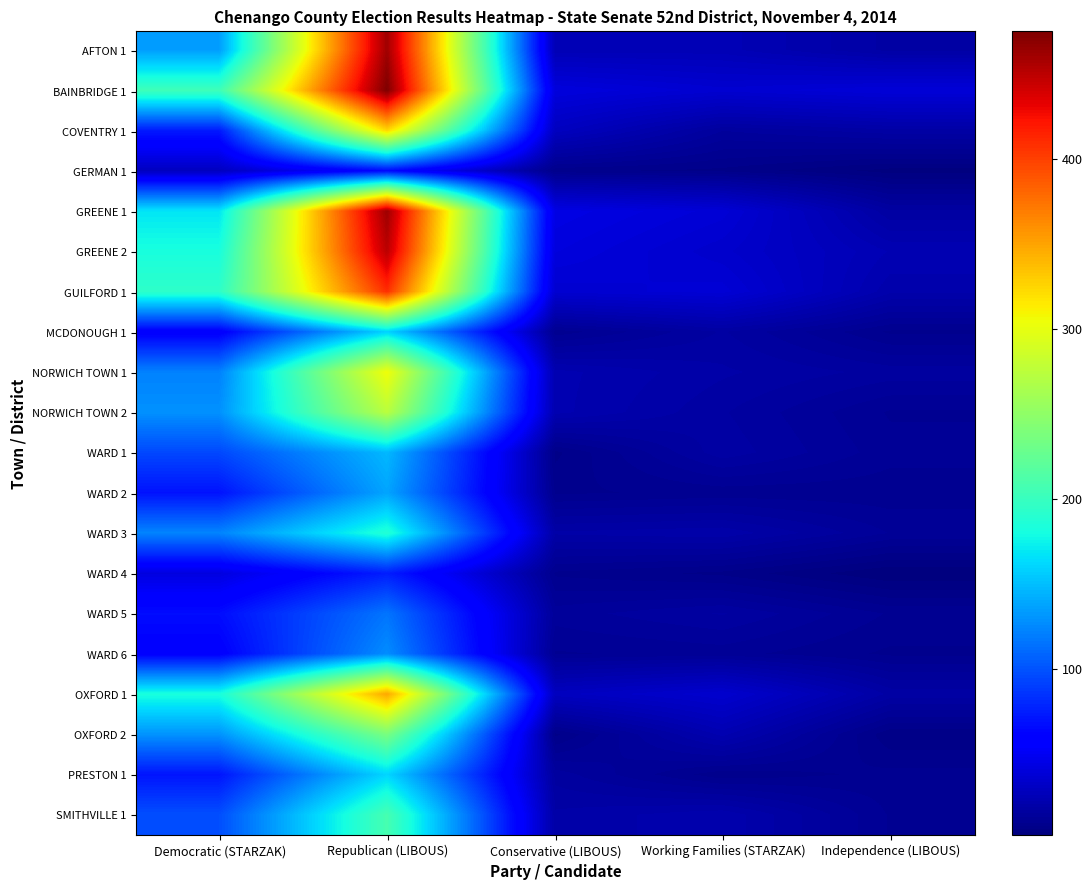

Rank the series by their maximum value, from highest to lowest.

BAINBRIDGE 1, GREENE 1, AFTON 1, GREENE 2, GUILFORD 1, OXFORD 1, COVENTRY 1, NORWICH TOWN 1, NORWICH TOWN 2, OXFORD 2, SMITHVILLE 1, WARD 3, PRESTON 1, MCDONOUGH 1, WARD 1, WARD 2, WARD 6, WARD 5, WARD 4, GERMAN 1